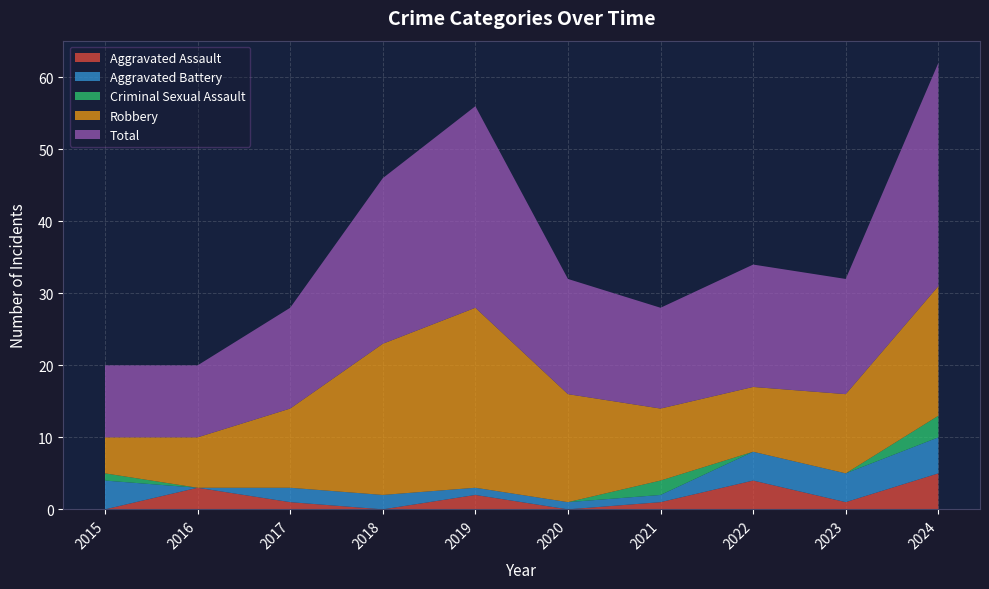

Reading left to right, what are all the values shown in this chart?

Aggravated Assault: 0	3	1	0	2	0	1	4	1	5
Aggravated Battery: 4	0	2	2	1	1	1	4	4	5
Criminal Sexual Assault: 1	0	0	0	0	0	2	0	0	3
Robbery: 5	7	11	21	25	15	10	9	11	18
Total: 10	10	14	23	28	16	14	17	16	31